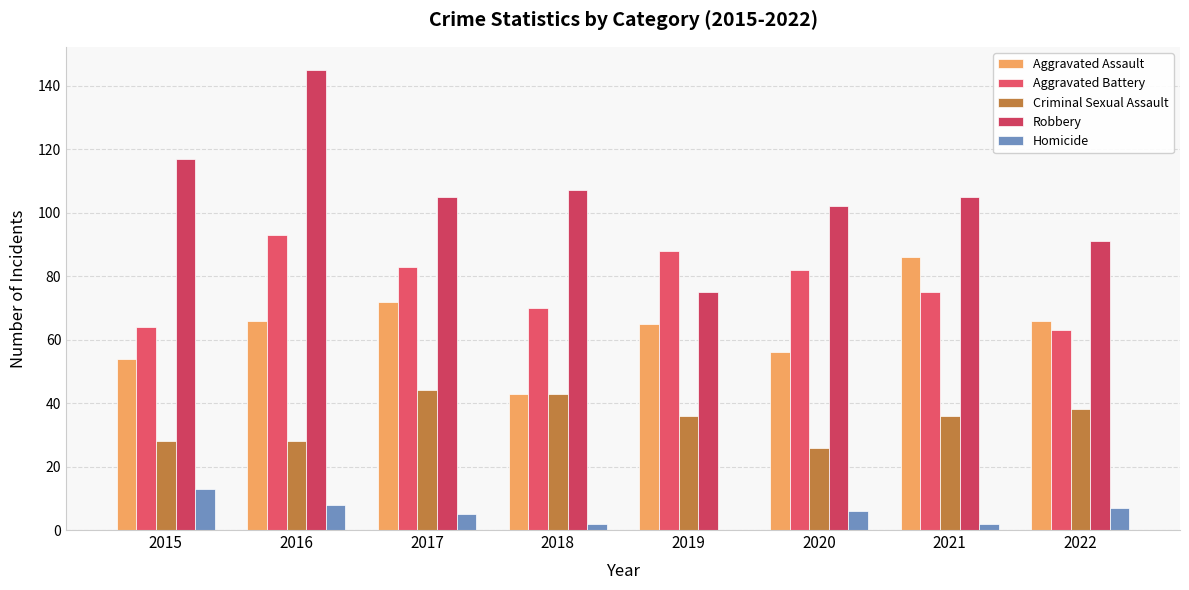

Which series has the widest spread of values?

Robbery